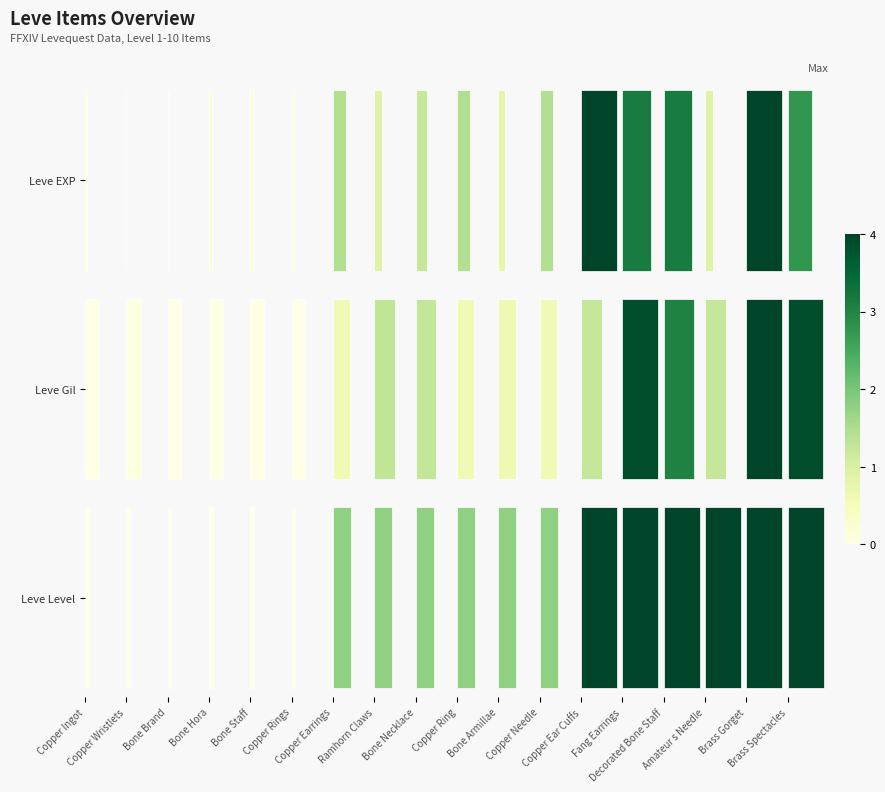

Rank the categories by Leve EXP value from lowest to highest.

Copper Wristlets, Bone Brand, Copper Ingot, Bone Staff, Copper Rings, Bone Hora, Bone Armillae, Ramhorn Claws, Amateur s Needle, Bone Necklace, Copper Earrings, Copper Ring, Copper Needle, Brass Spectacles, Fang Earrings, Decorated Bone Staff, Copper Ear Cuffs, Brass Gorget